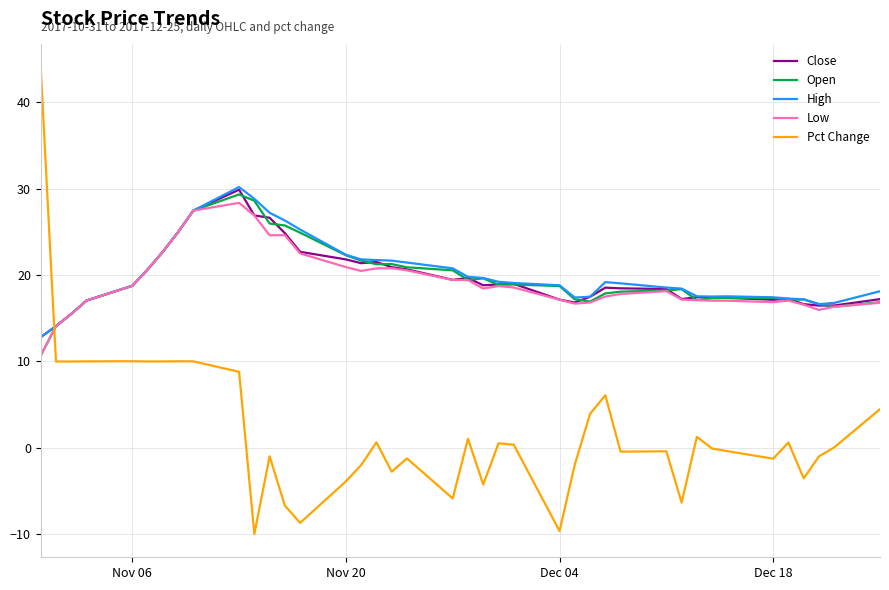

In High, how many points are higher than both neighbors (excluding endpoints)?

3